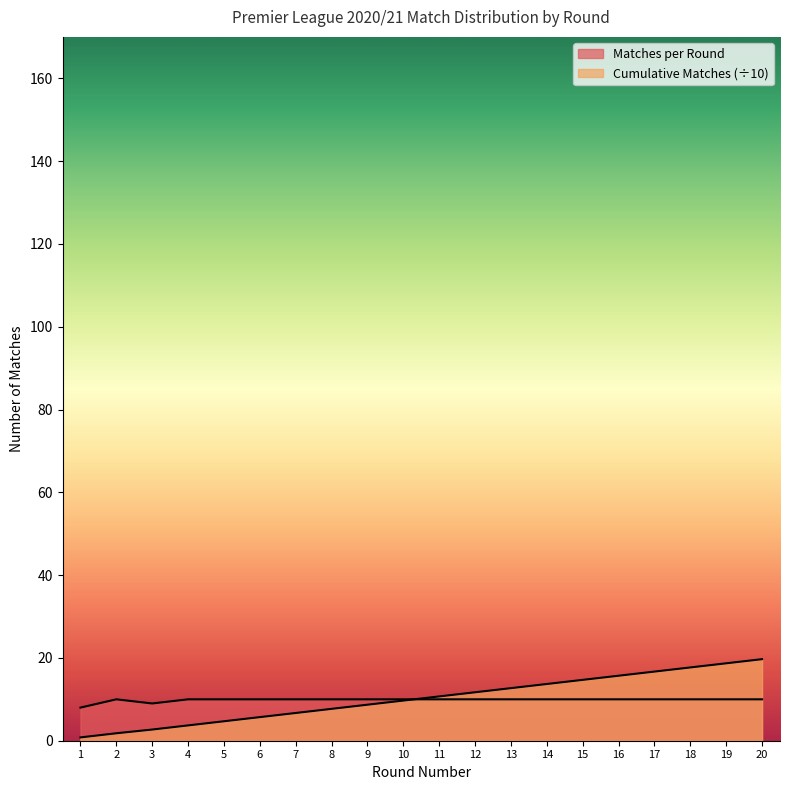

True or false: Matches per Round has more than 2 points higher than both neighbors.

False